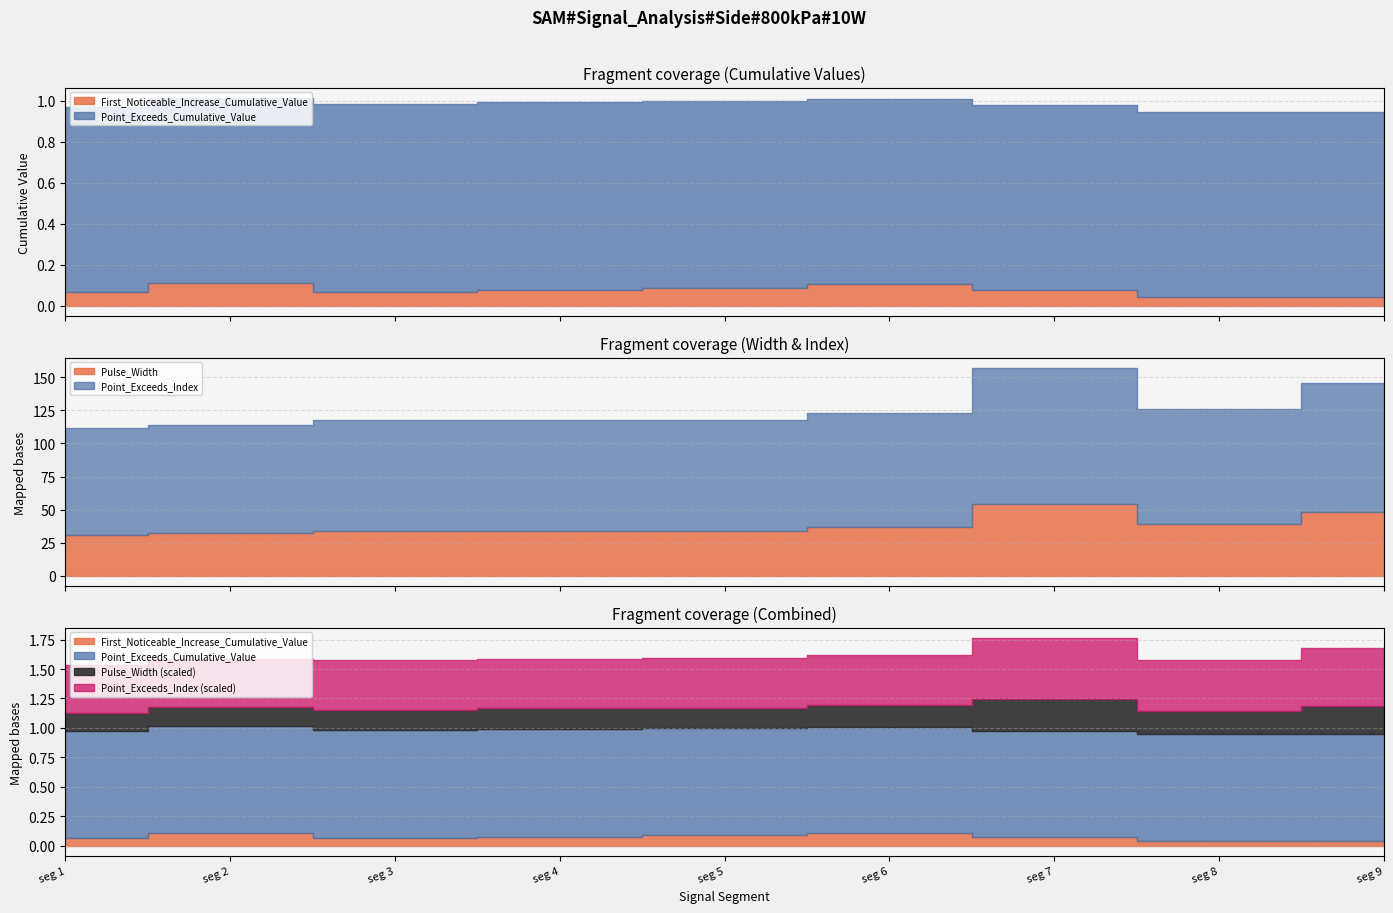

Reading left to right, what are all the values shown in this chart?

First_Noticeable_Increase_Cumulative_Value: 50=0.1	50=0.1	50=0.1	50=0.1	50=0.1	49=0.1	49=0.1	48=0.0	50=0.0
Point_Exceeds_Cumulative_Value: 50=0.9	50=0.9	50=0.9	50=0.9	50=0.9	49=0.9	49=0.9	48=0.9	50=0.9
Pulse_Width: 50=31.0	50=32.0	50=34.0	50=34.0	50=34.0	49=37.0	49=54.0	48=39.0	50=48.0
Point_Exceeds_Index: 50=81.0	50=82.0	50=84.0	50=84.0	50=84.0	49=86.0	49=103.0	48=87.0	50=98.0